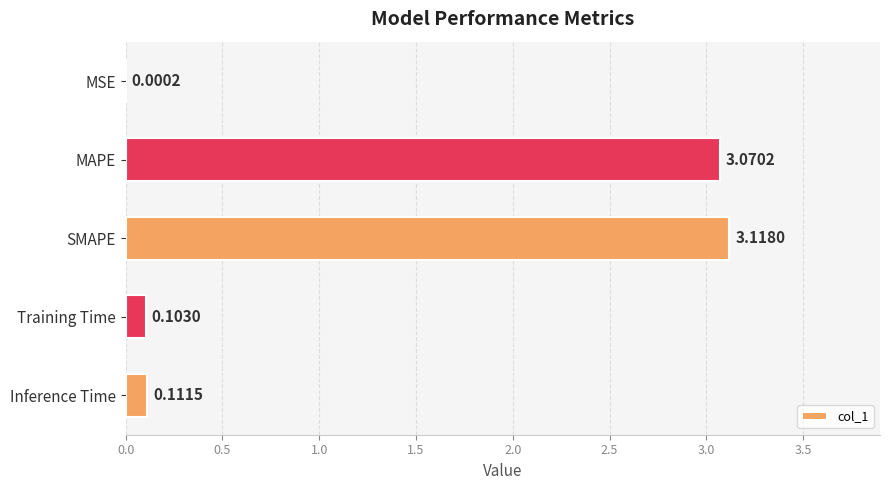

Are the bars horizontal?

Yes